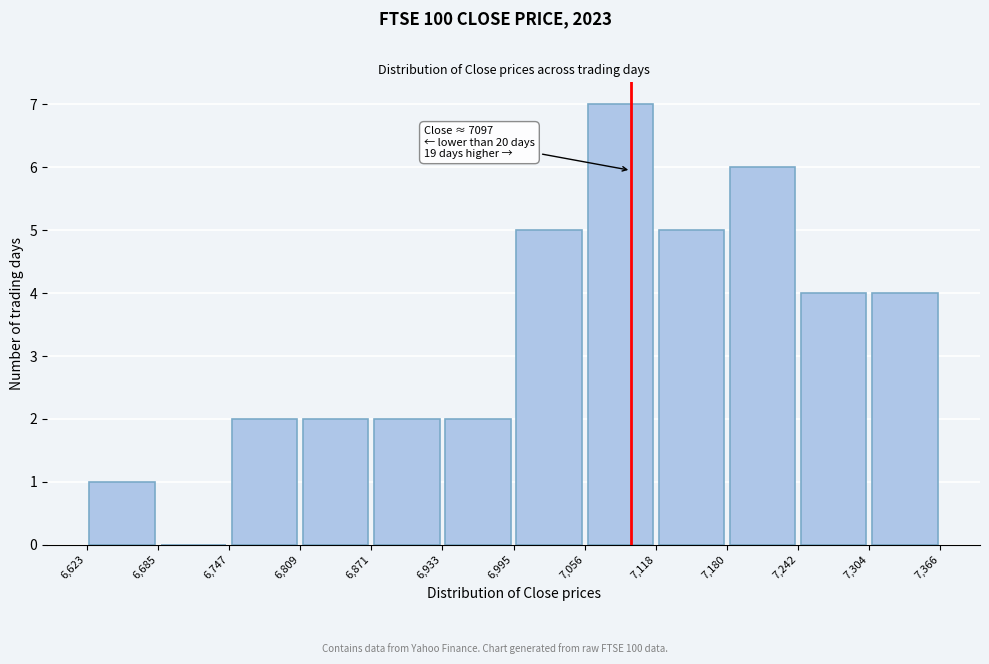

Which range on the x-axis has the tallest bar?

7,056 to 7,118